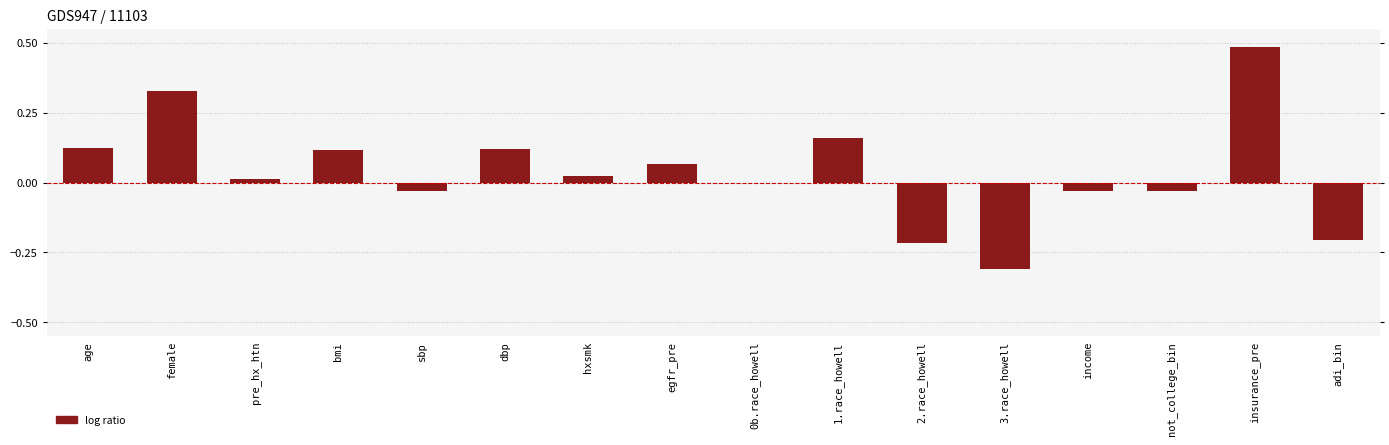

Is it true that the value at 3.race_howell is -0.2?

False